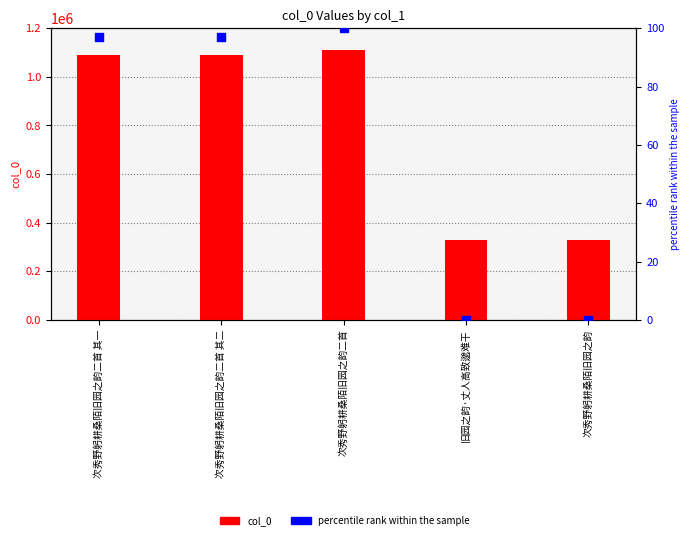

Is the value of col_0 at 次秀野躬耕桑陌旧园之韵二首 其一 greater than the value of percentile rank within the sample at 次秀野躬耕桑陌旧园之韵二首 其二?

Yes